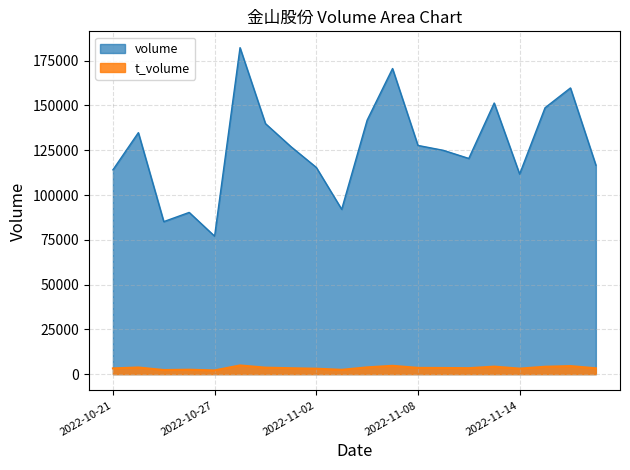

List the series in order of their peak value, lowest first.

t_volume, volume